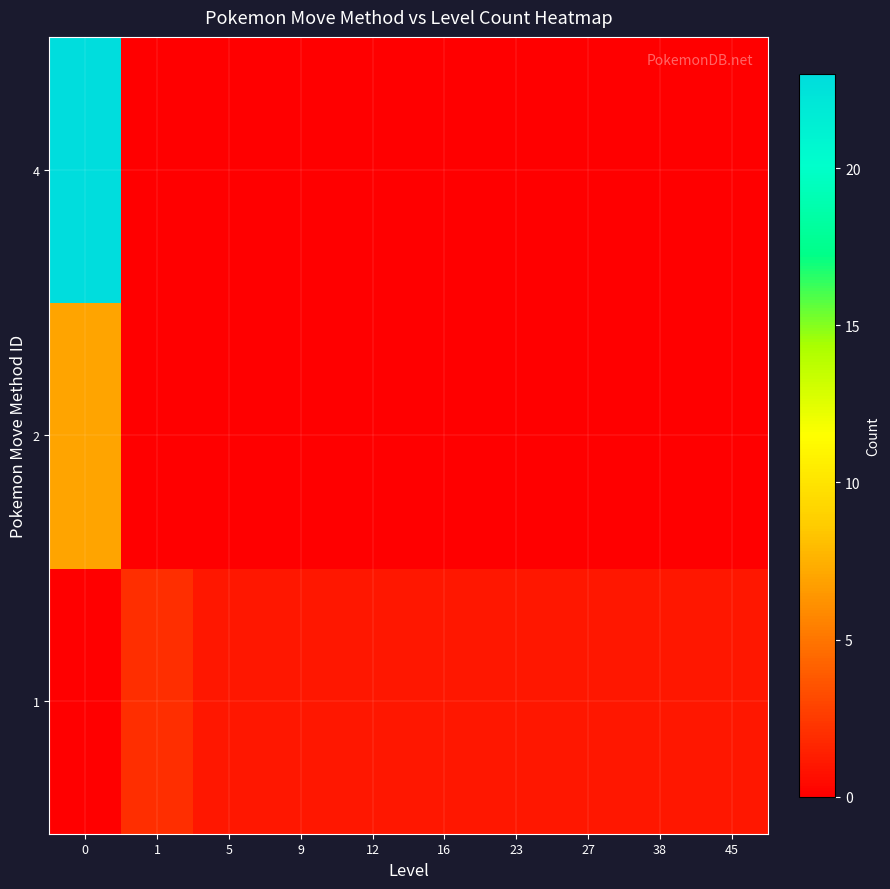

Rank the series by their maximum value, from lowest to highest.

1, 2, 4